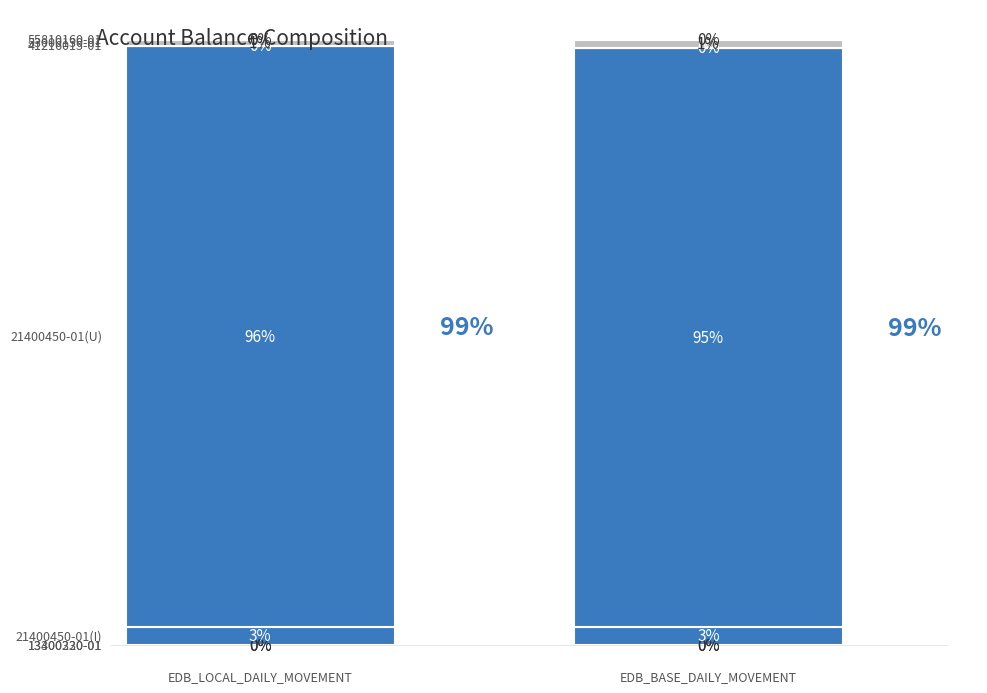

Which series has the largest total across all categories?

EDB_BASE_DAILY_MOVEMENT